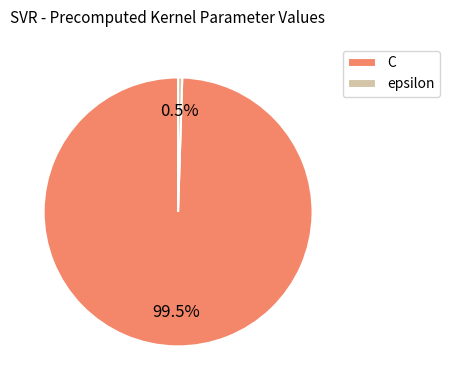

What is the smallest slice in the pie chart?

epsilon